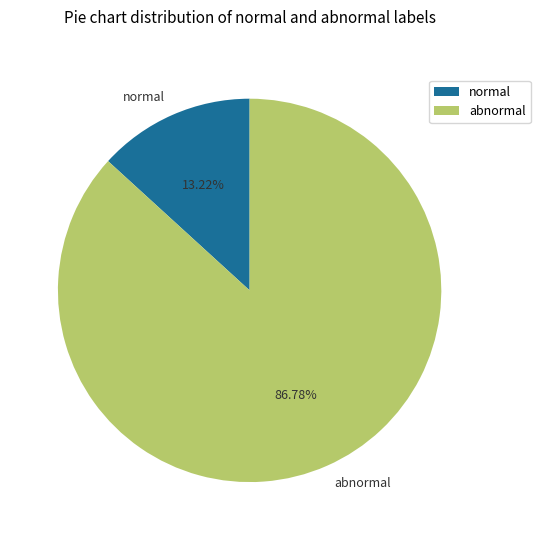

Which category accounts for the majority?

abnormal